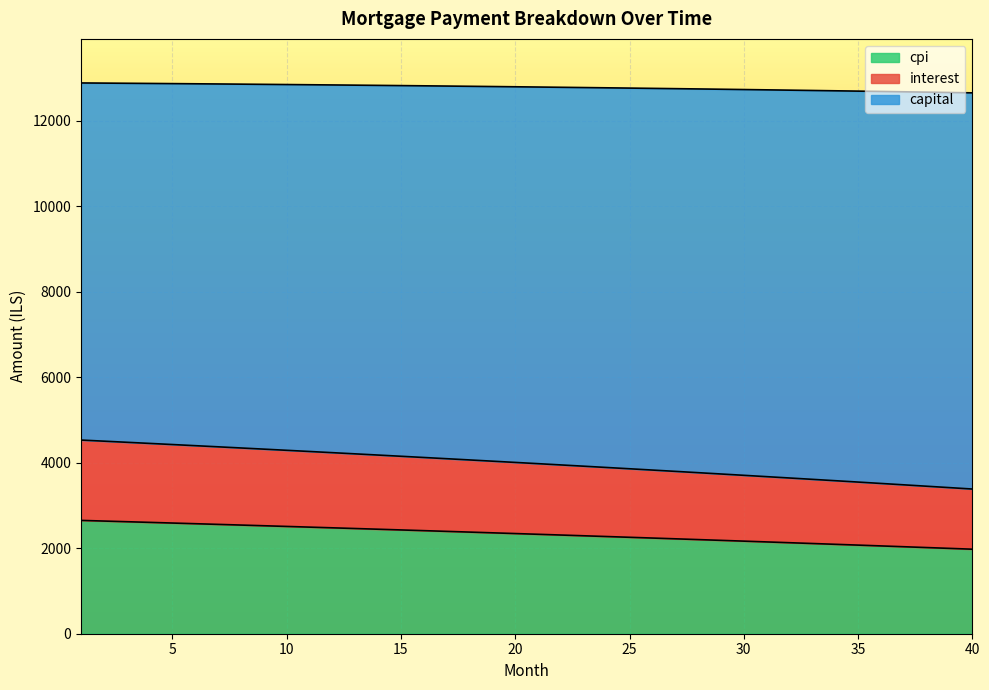

True or false: capital and cpi cross at least once.

False